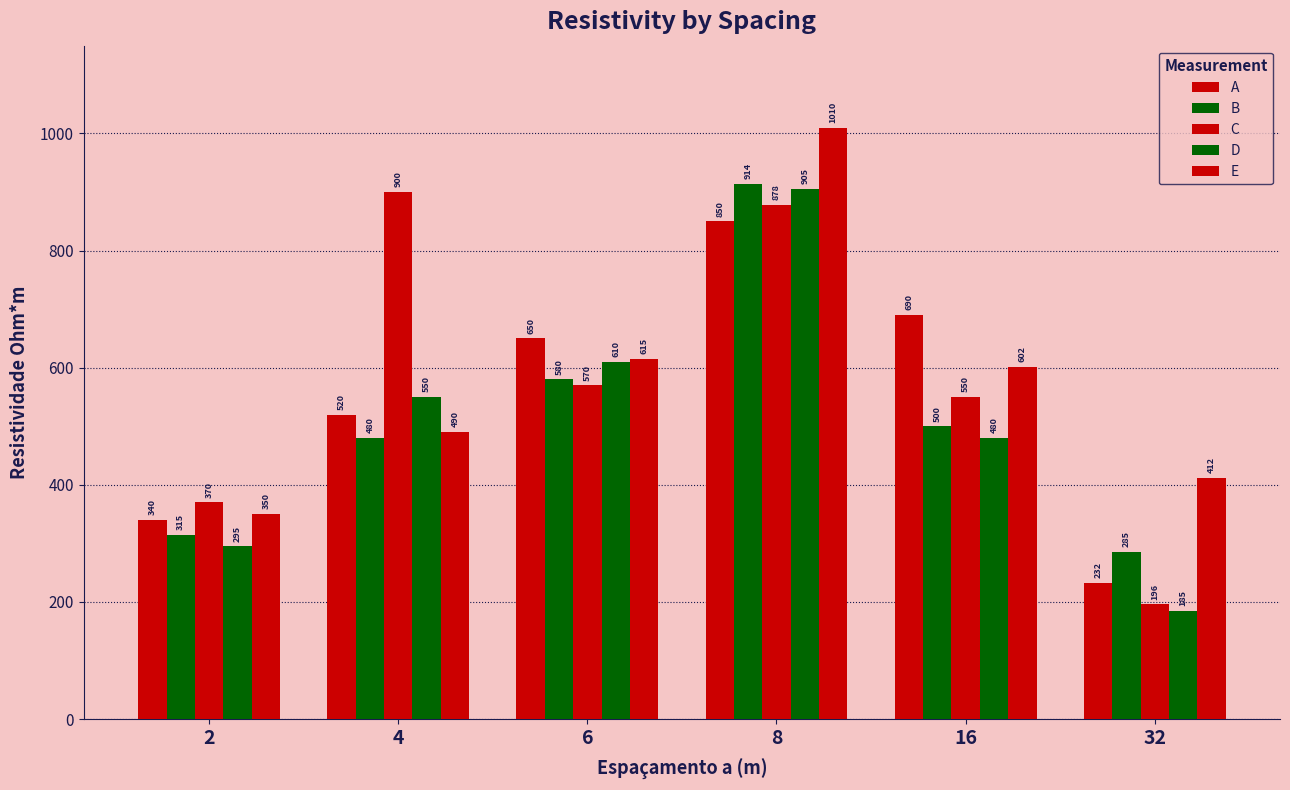

Which has a higher value, 16 or 32?

16